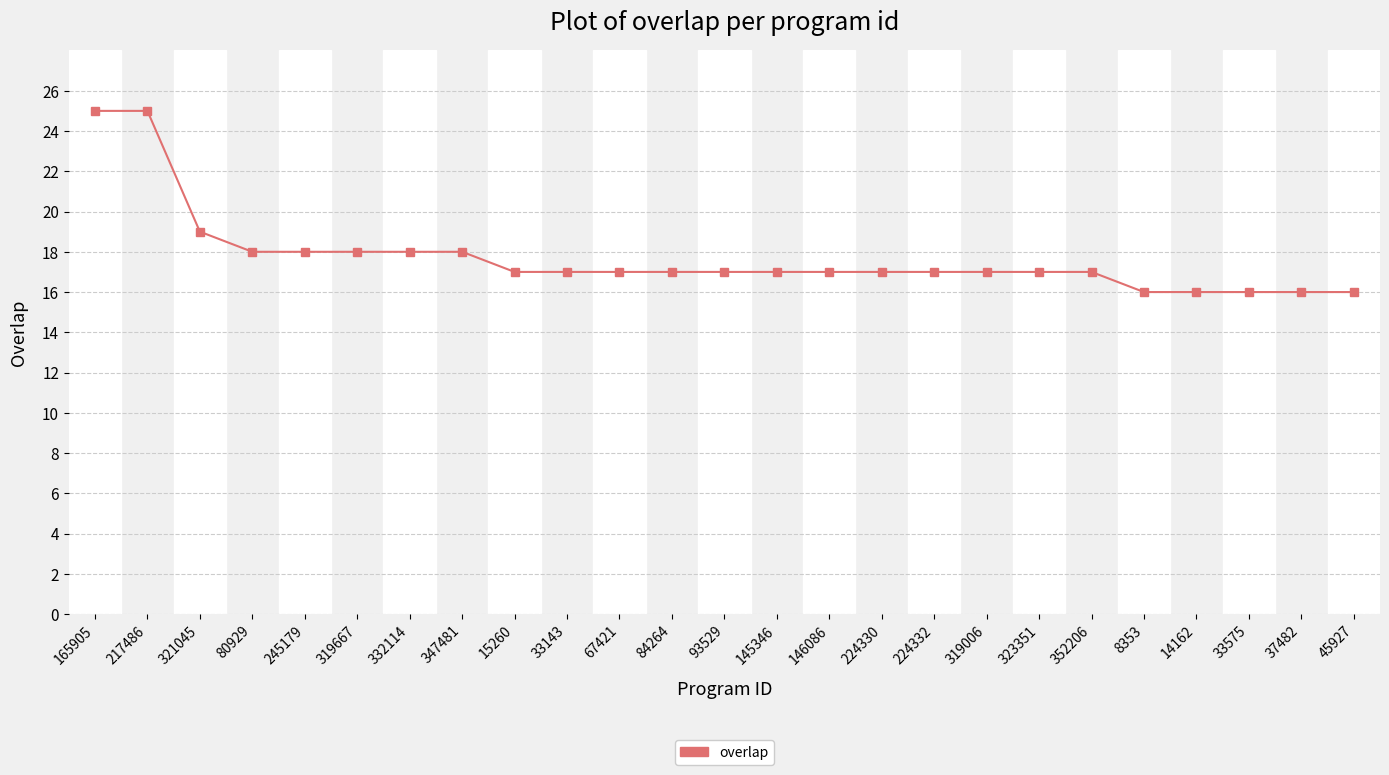

What is the label of the 5th point from the left?

245179